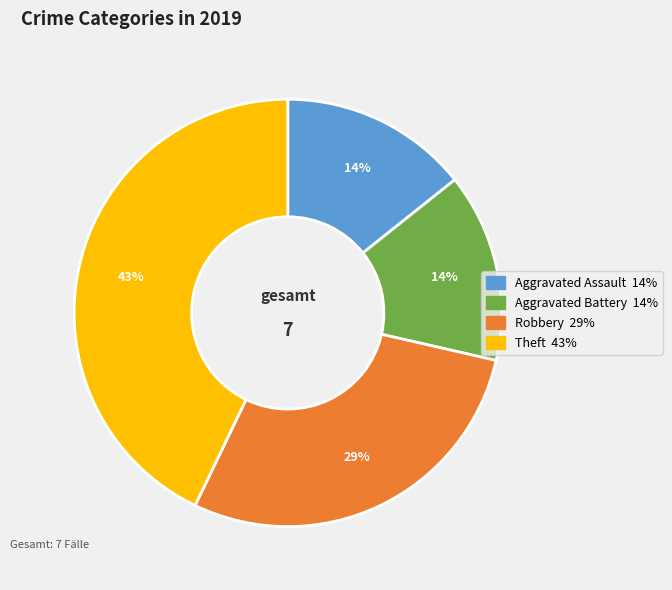

Combined, do Robbery and Aggravated Assault account for over 50%?

No